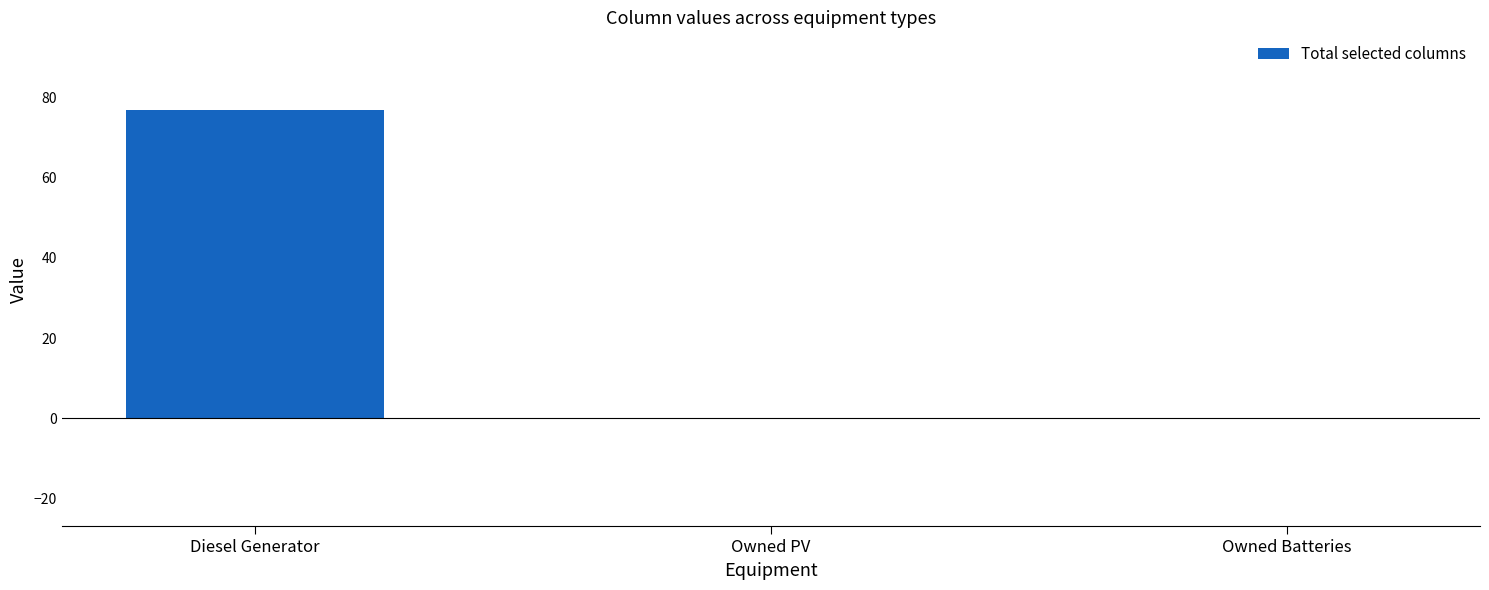

Is it true that the value at Owned Batteries is 0?

True